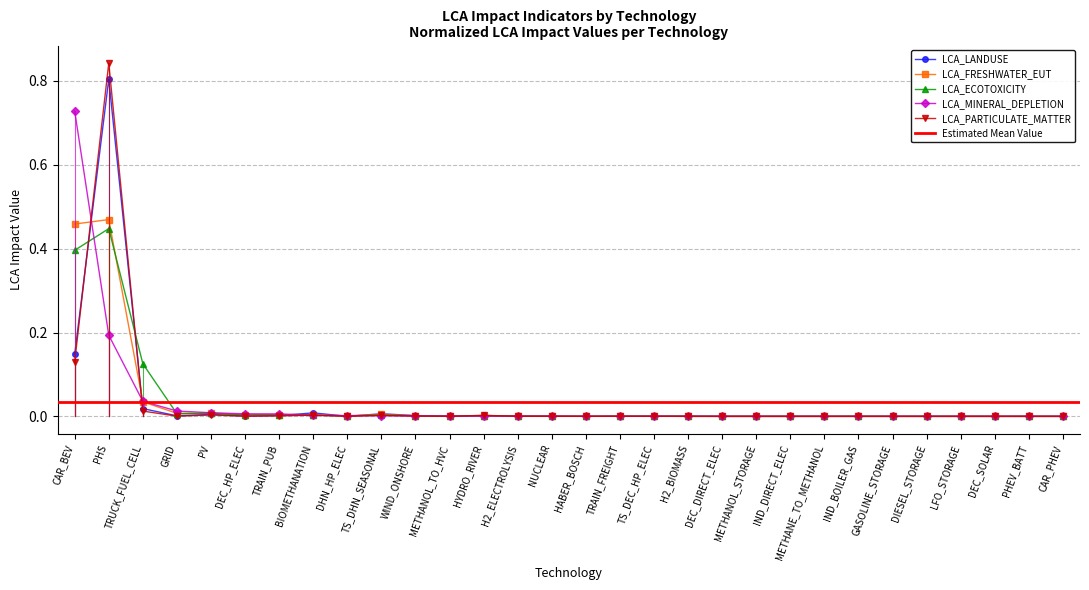

Which has a higher value, TRAIN_FREIGHT or DHN_HP_ELEC?

TRAIN_FREIGHT